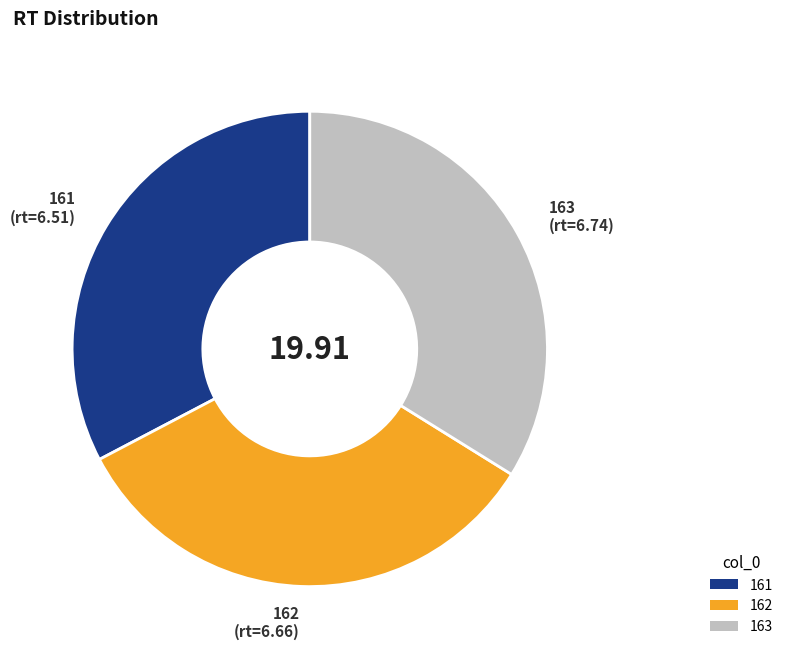

The 161 slice represents 33% of the pie. True or false?

True